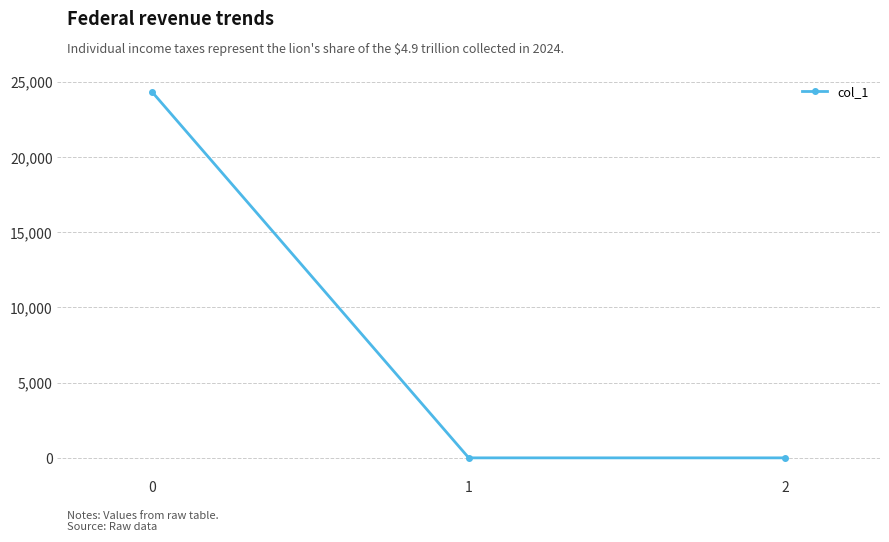

What is the approximate value at 0?

24299.8